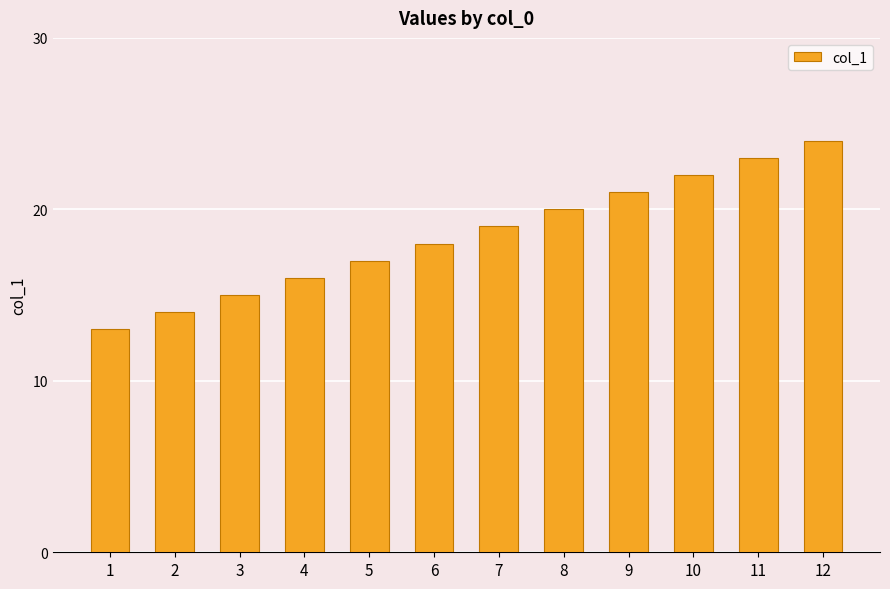

What is the sum of all values?

222